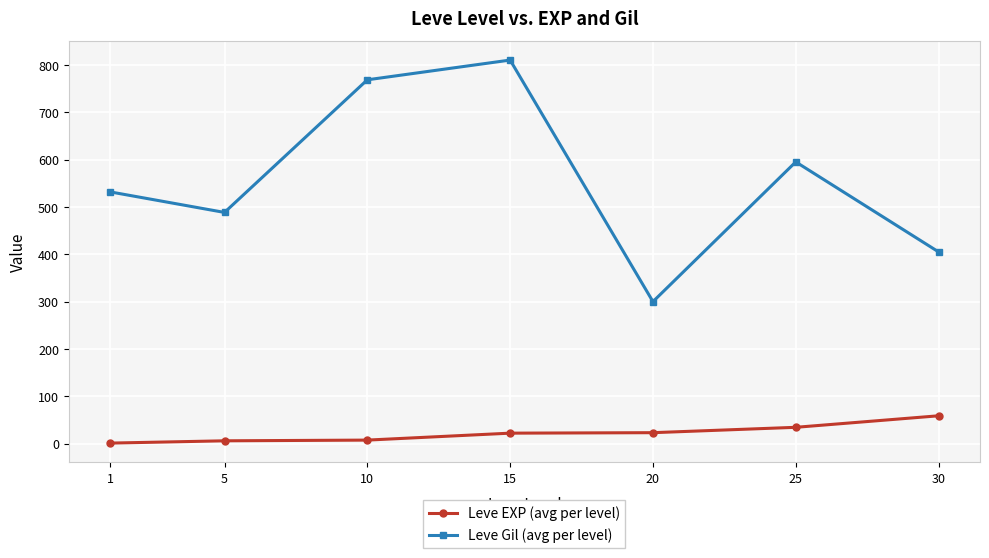

True or false: Leve Gil (avg per level) has a value of 550.8 at 30.

False